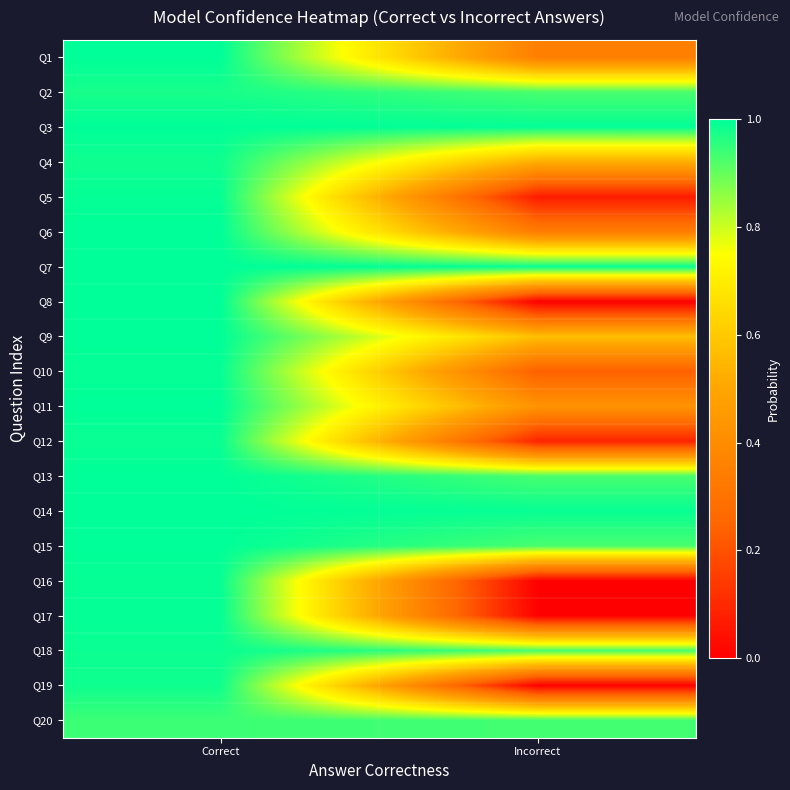

At which category is the sum across all series the highest?

Correct